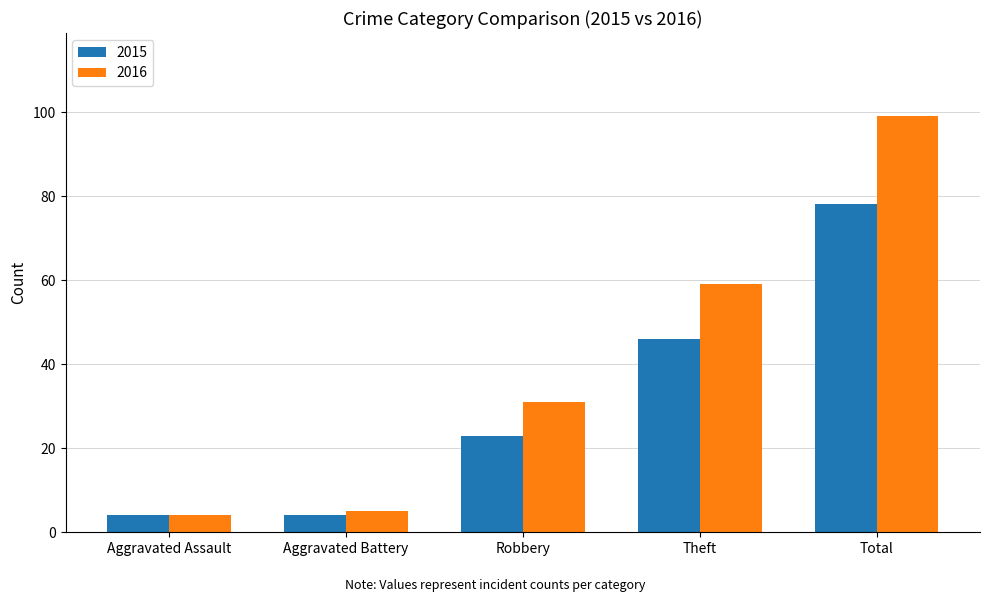

What is the difference between the maximum and minimum values in the 2016 series?

95